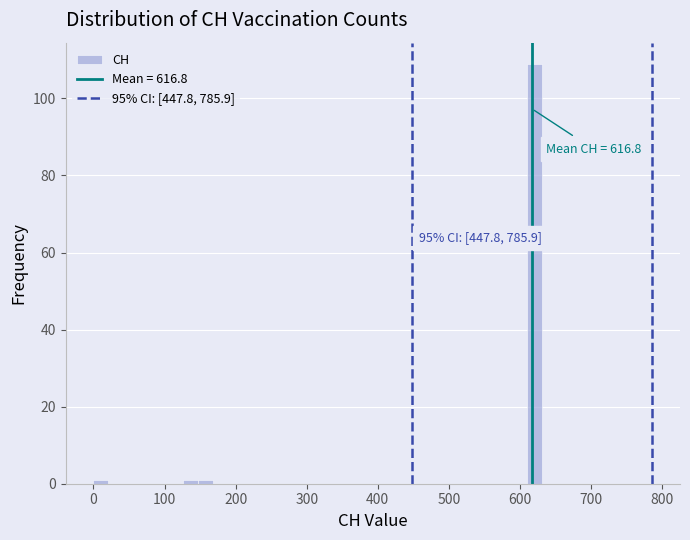

Read against the x-axis, roughly where is the centre of the tallest bar?

620